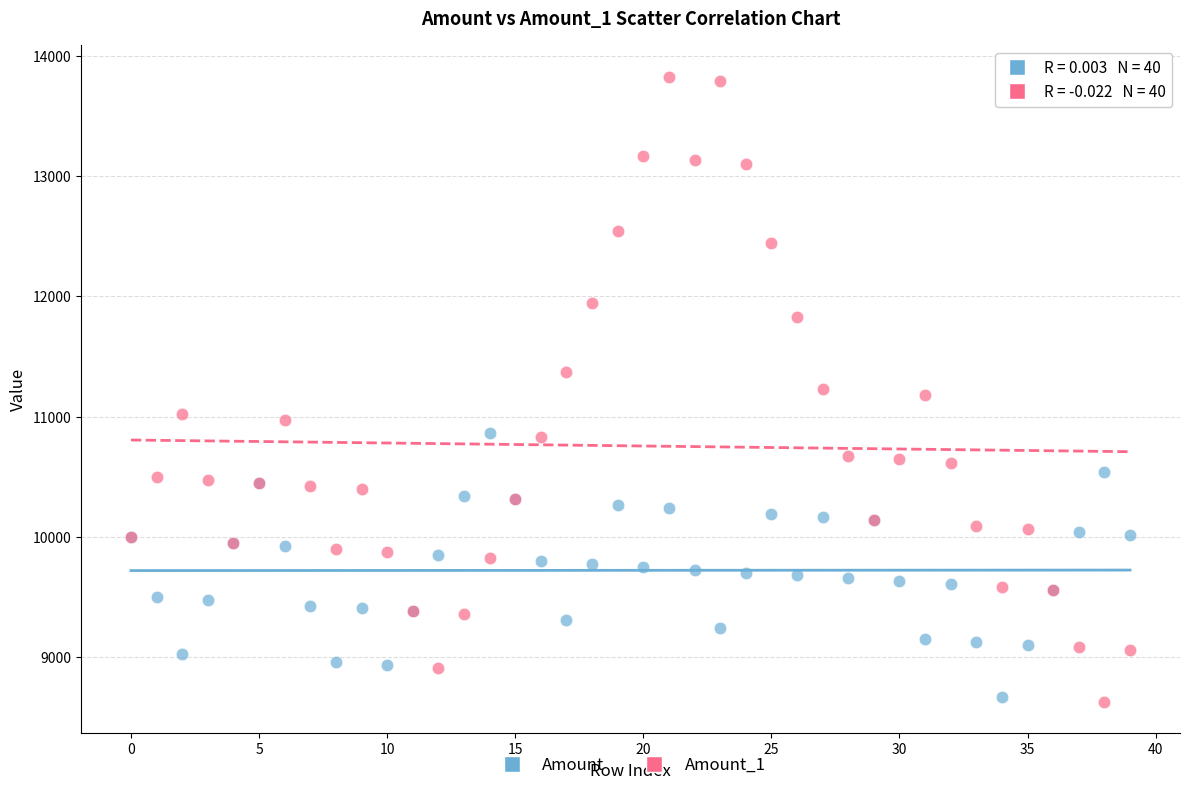

Which series has the largest Y range (max minus min)?

Amount_1